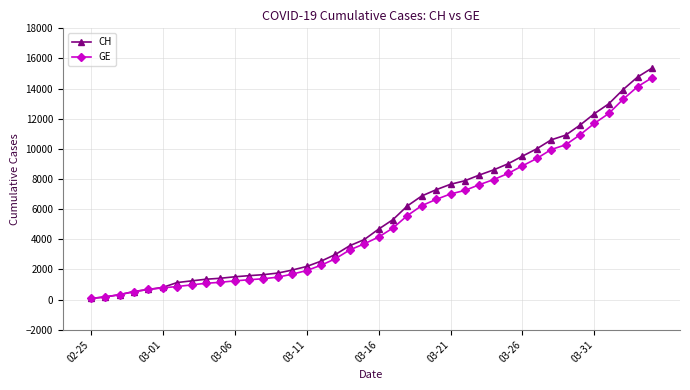

What is the highest value of the GE series?

14717